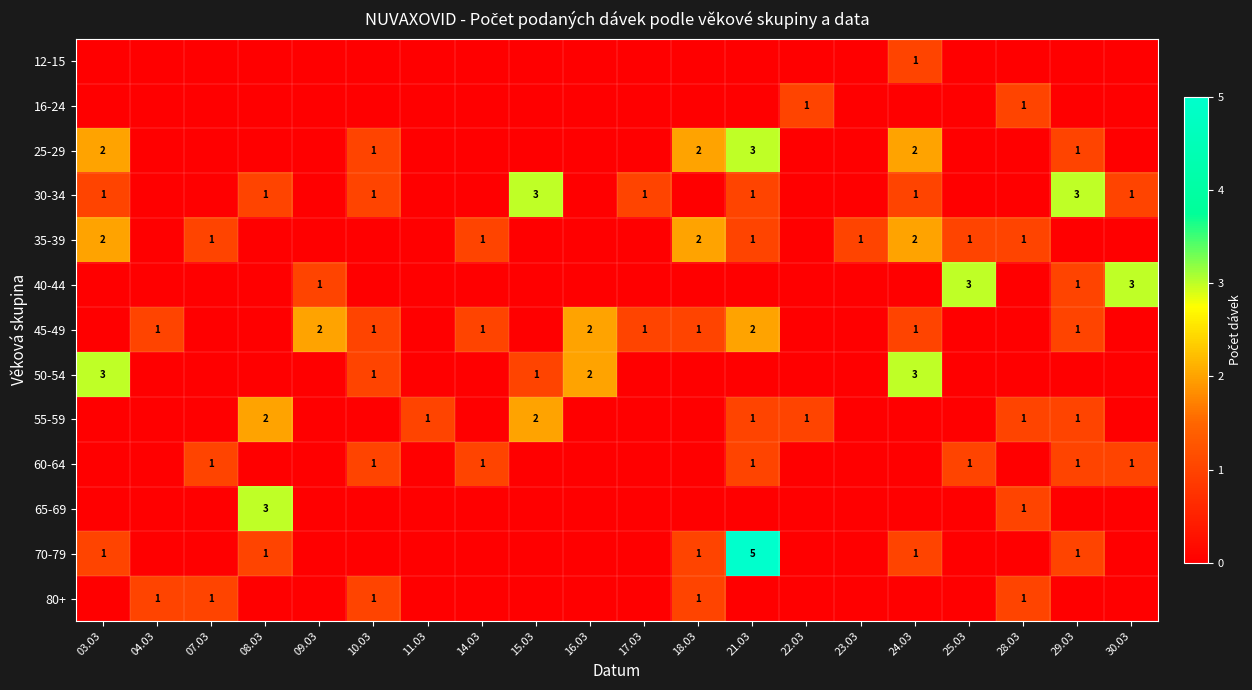

What is the greatest value displayed?

5